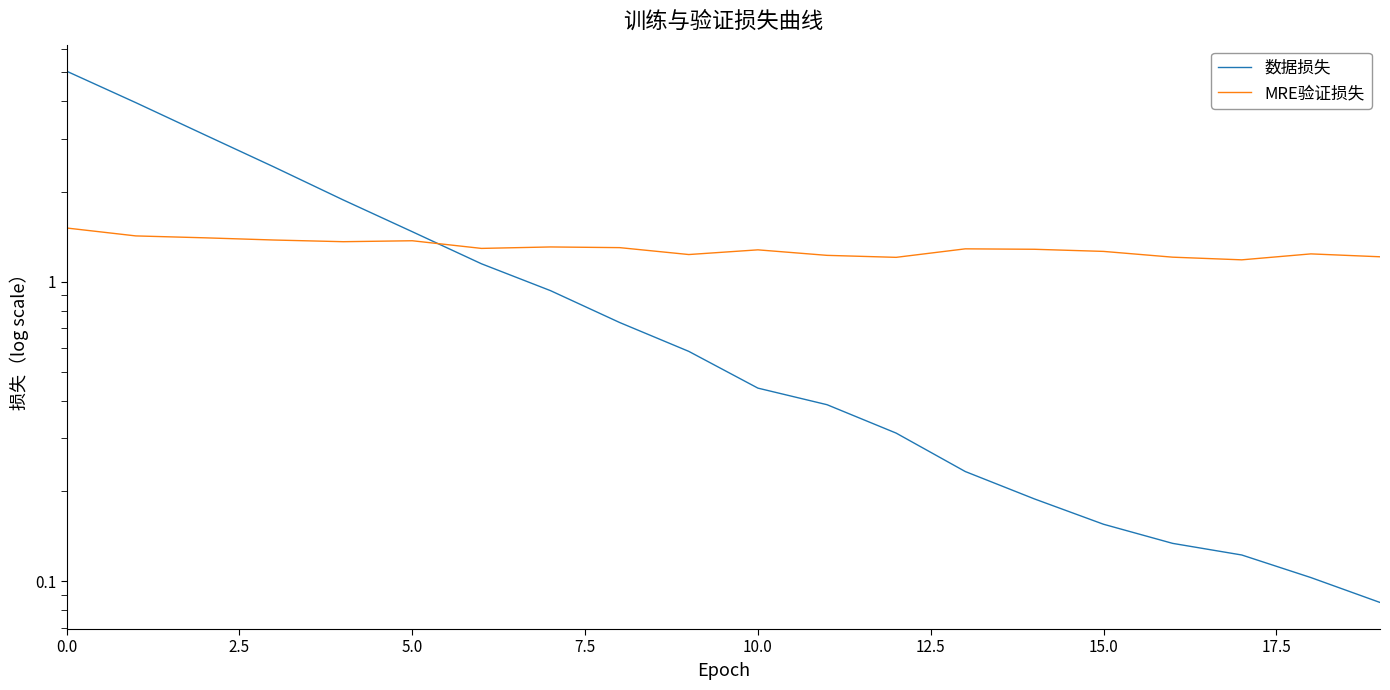

The MRE验证损失 series shows 1.3 at 14. True or false?

True